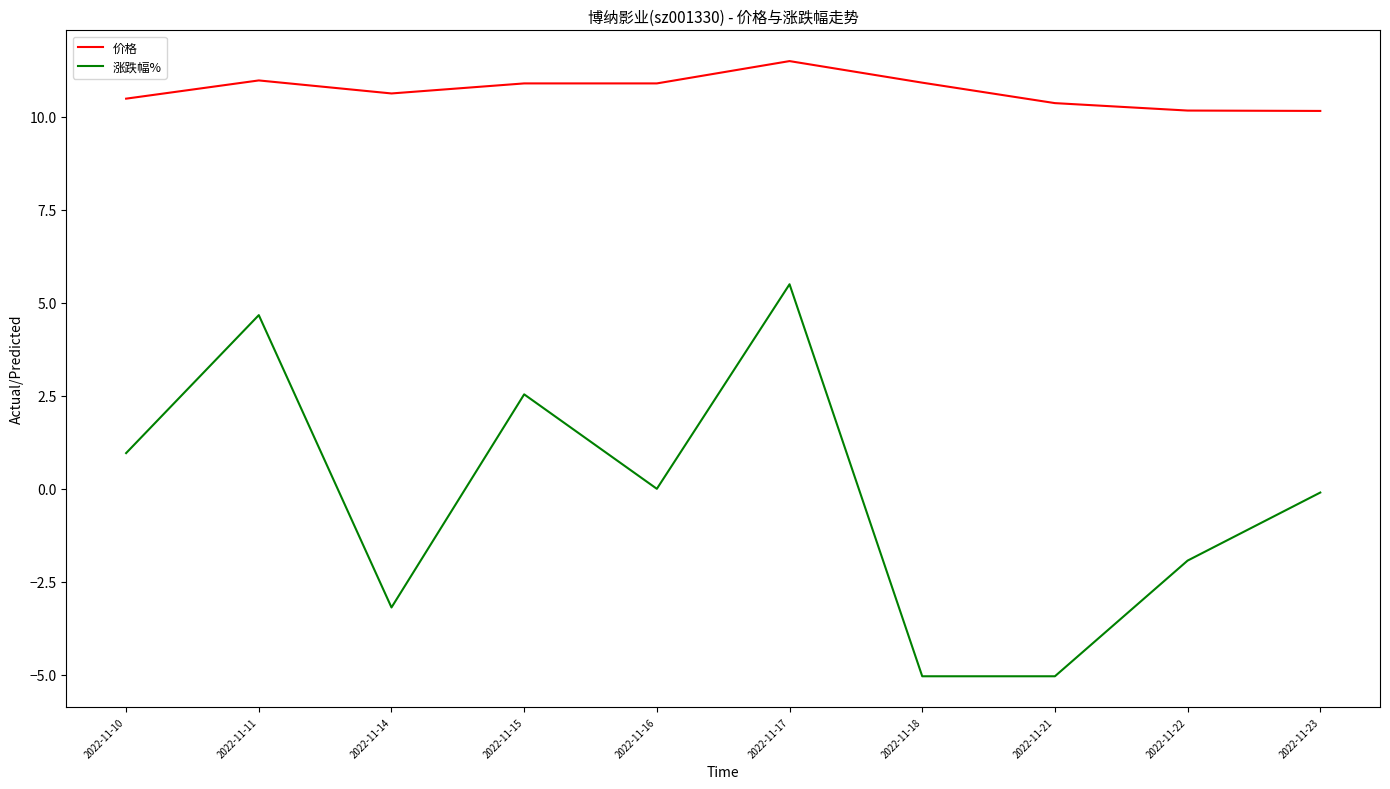

True or false: 价格 has more than 0 interior local peaks.

True